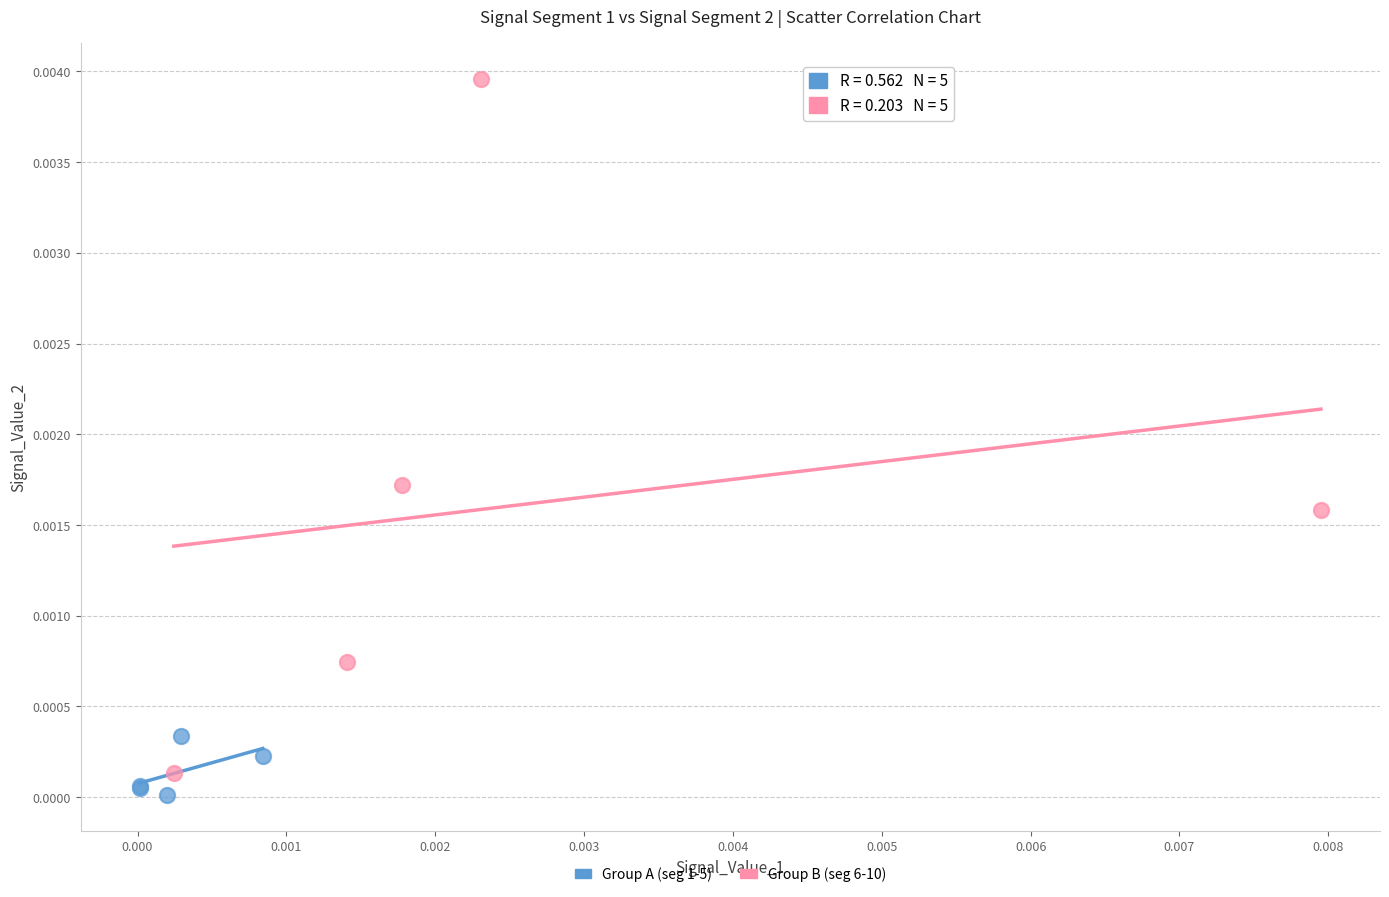

What are all the series names shown in the legend?

Group A (seg 1-5), Group B (seg 6-10)